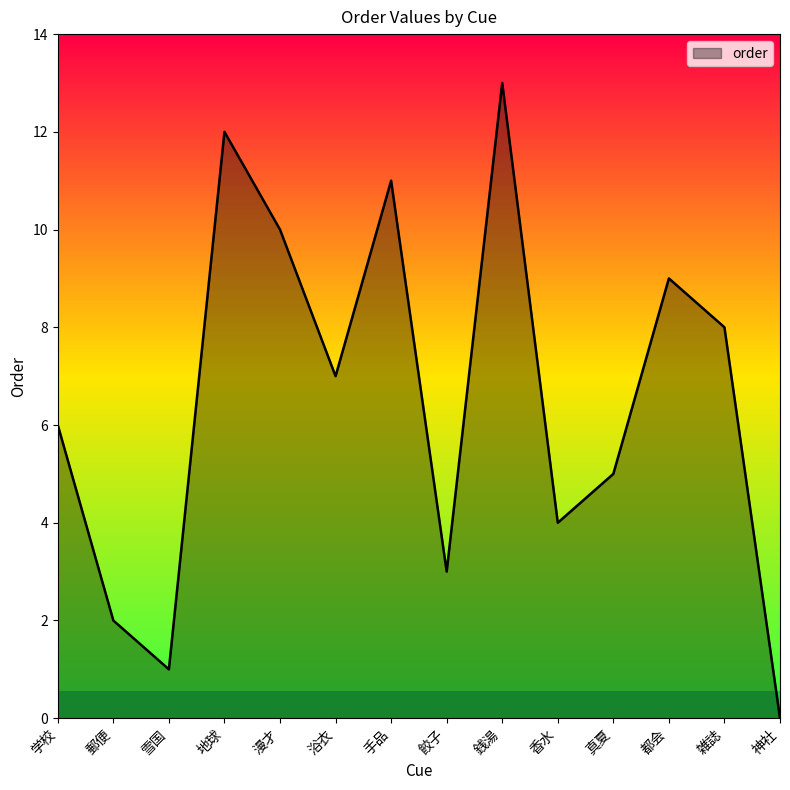

List the labels in order of value, largest first.

銭湯, 地球, 手品, 漫才, 都会, 雑誌, 浴衣, 学校, 真夏, 香水, 餃子, 郵便, 雪国, 神社